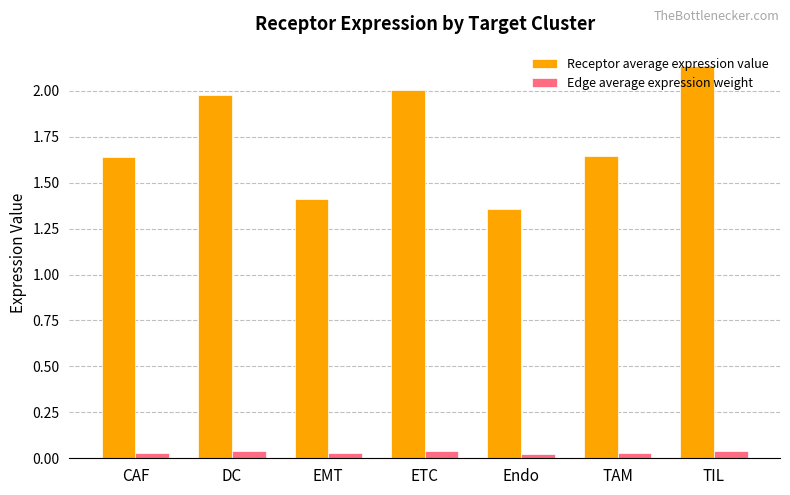

What is the average value of the Receptor average expression value series?

1.7